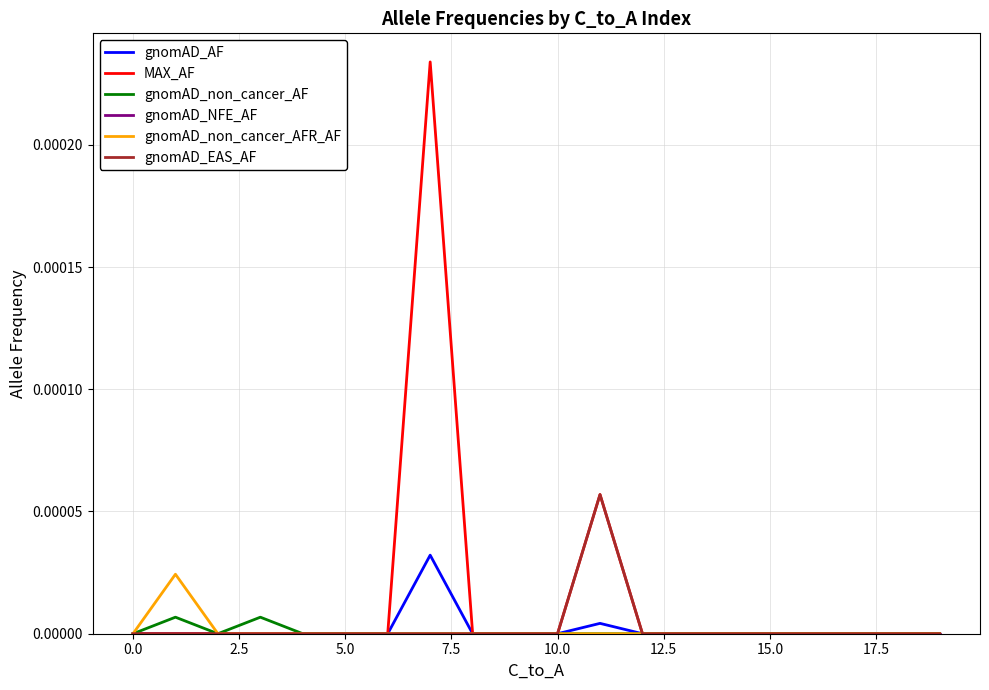

Which series has the largest range (max minus min)?

MAX_AF